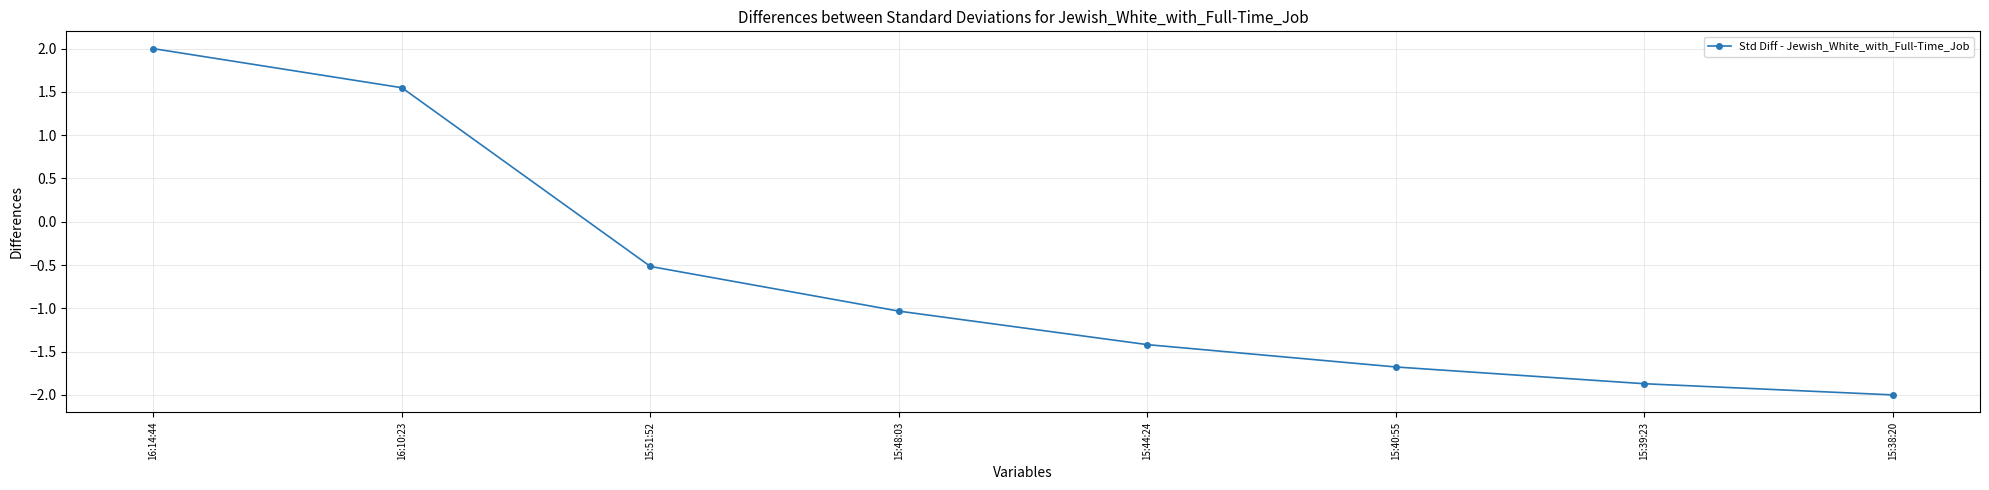

What is the difference between the maximum and second lowest values?

3.9